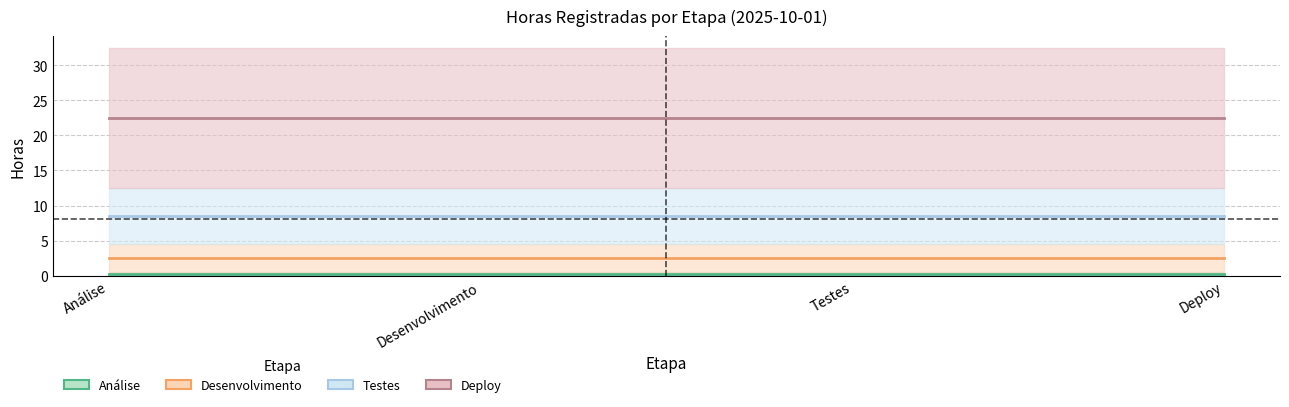

True or false: Deploy and Desenvolvimento cross at least once.

False